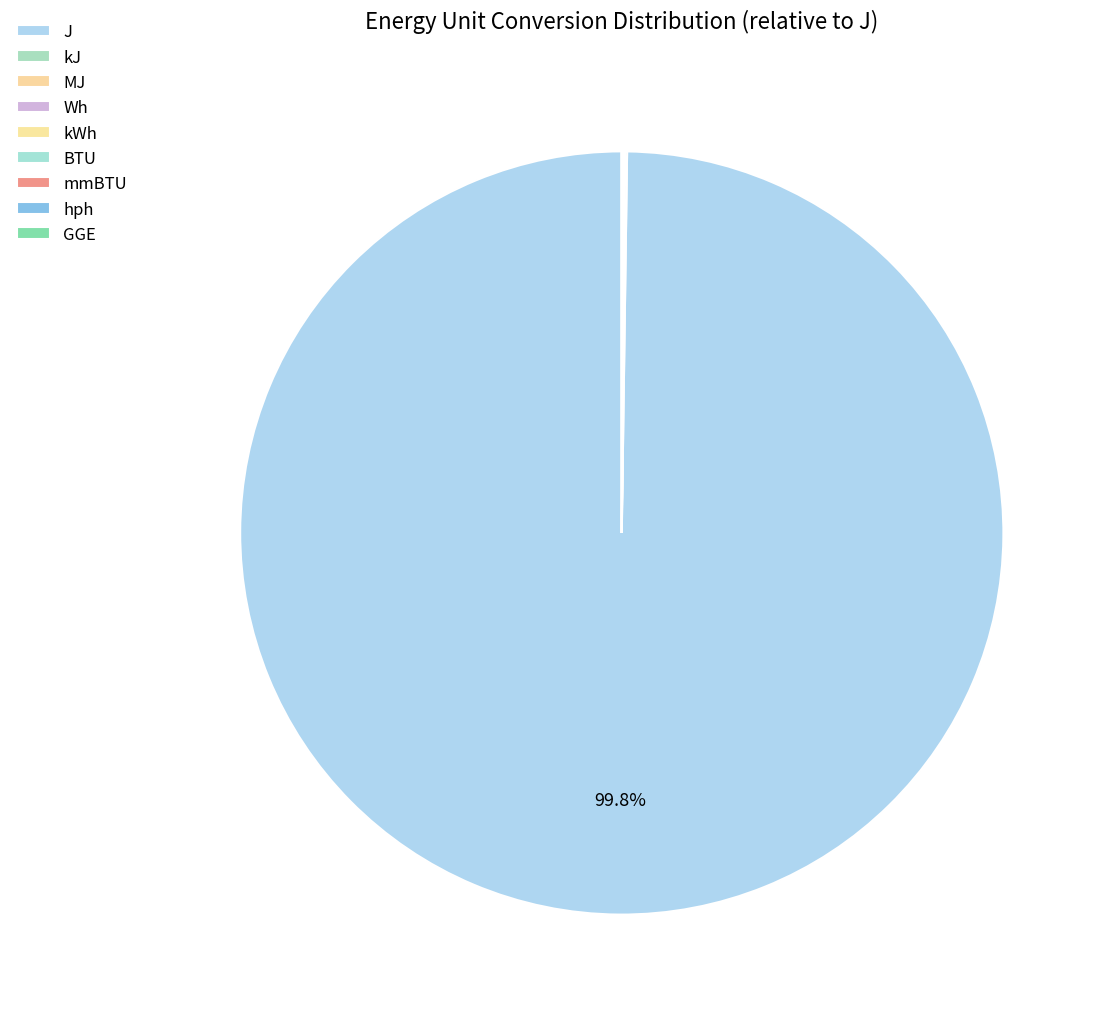

To the nearest percent, what is the combined percentage of MJ and J?

100%